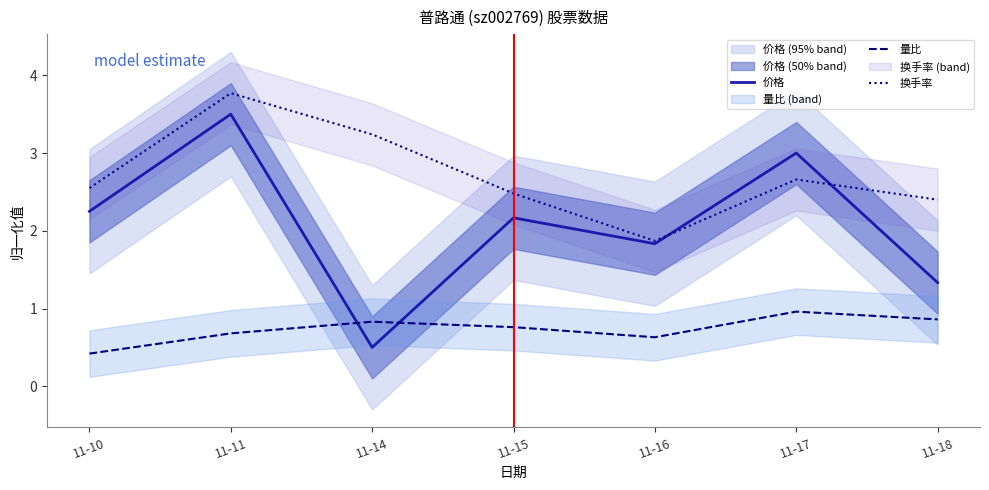

What is the smallest value displayed?

0.4